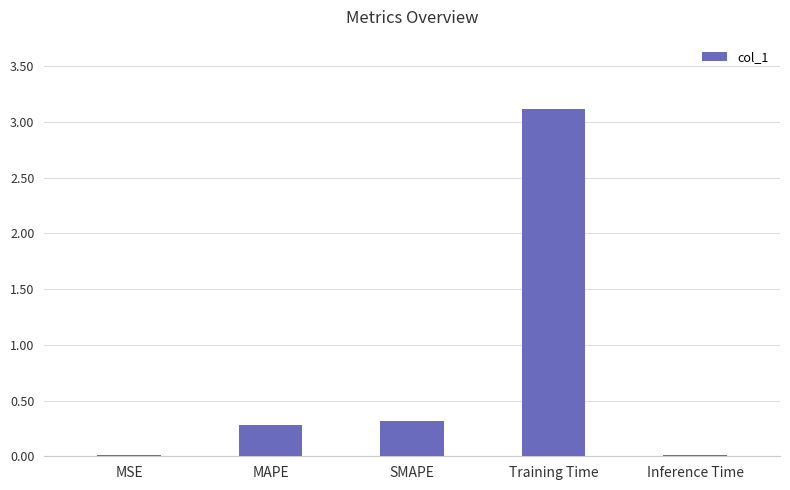

What value does the data have at SMAPE?

0.3